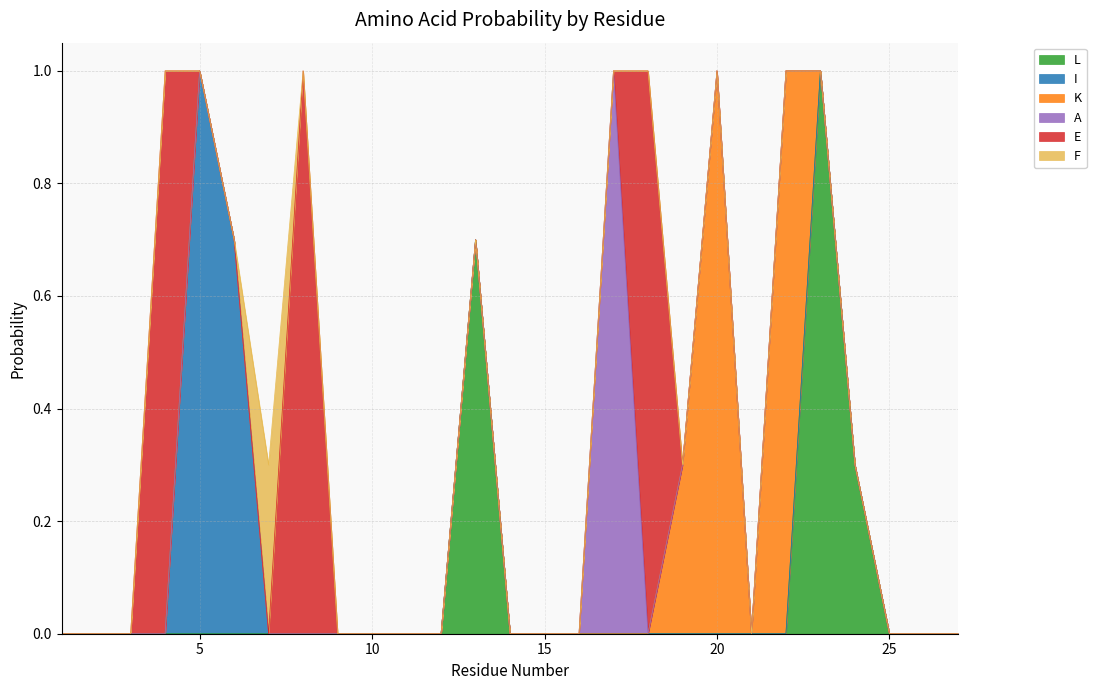

At which category is the sum across all series the highest?

4